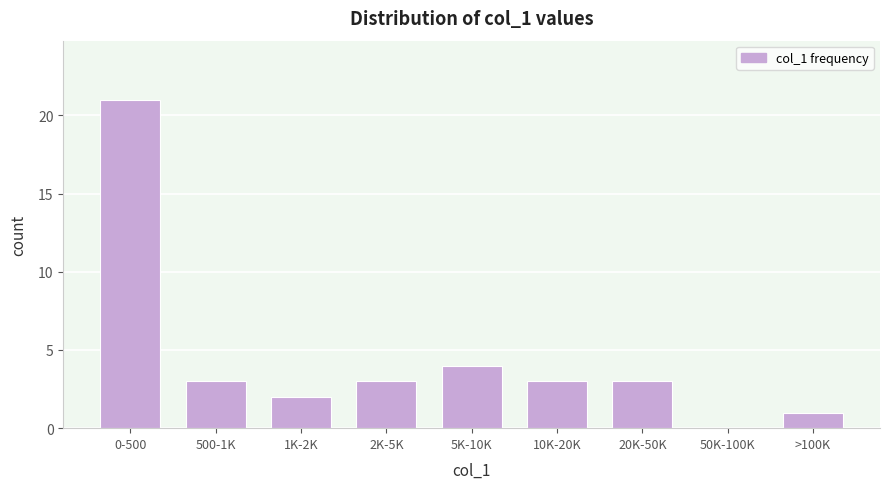

Reading right to left, extract all data points from this chart.

>100K=1	50K-100K=0	20K-50K=3	10K-20K=3	5K-10K=4	2K-5K=3	1K-2K=2	500-1K=3	0-500=21